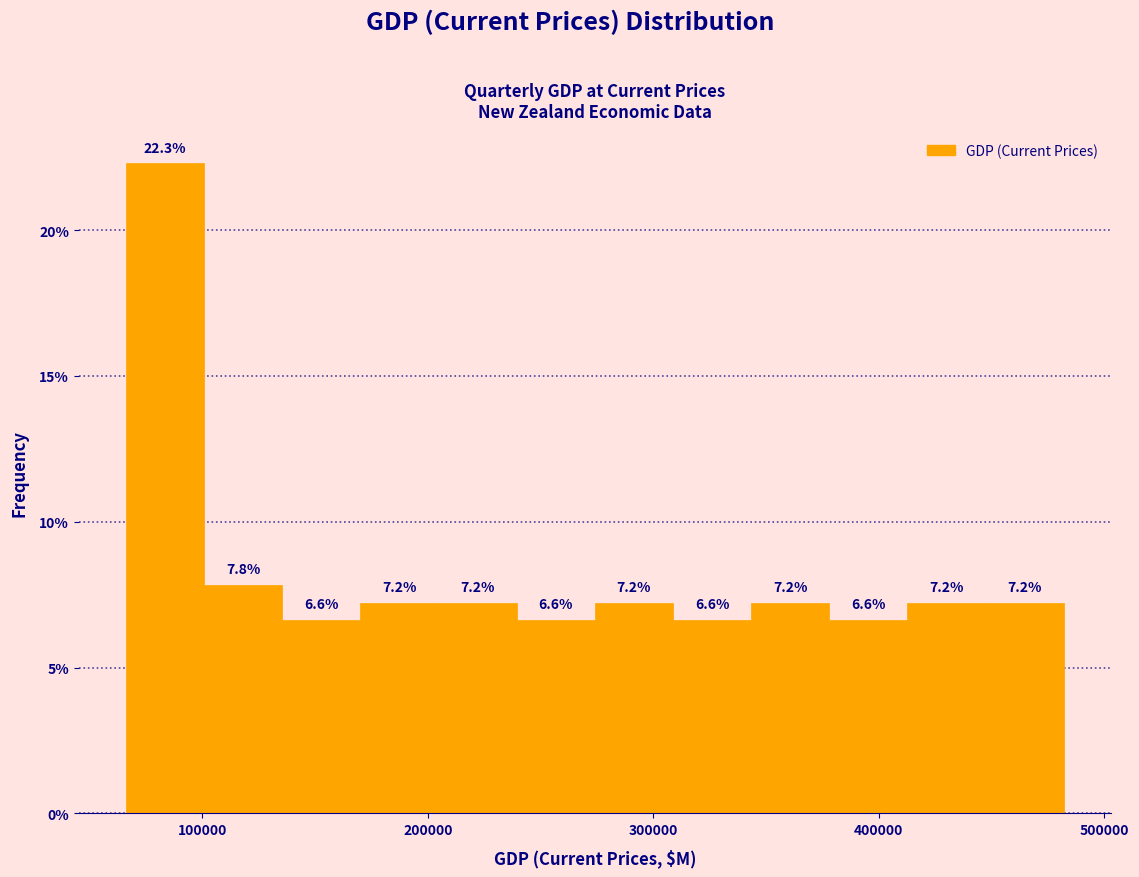

Read against the x-axis, roughly where is the centre of the tallest bar?

80000